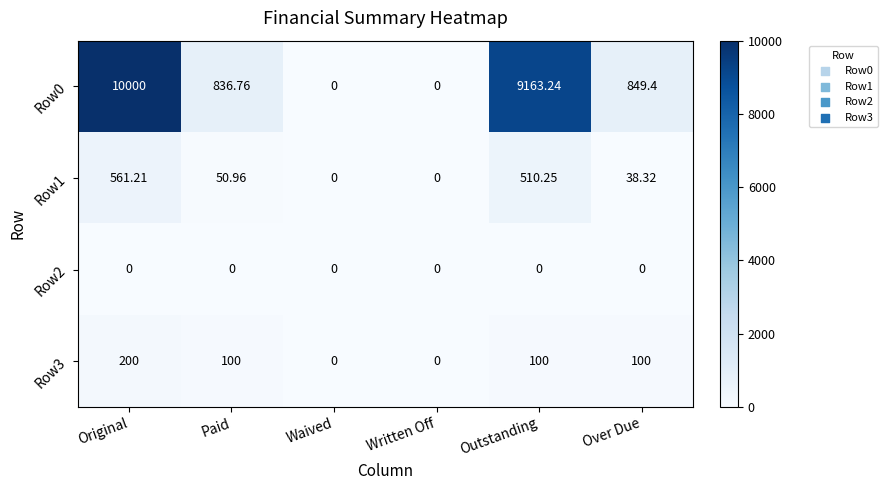

Where is Row1 nearest to the value 280?

Paid